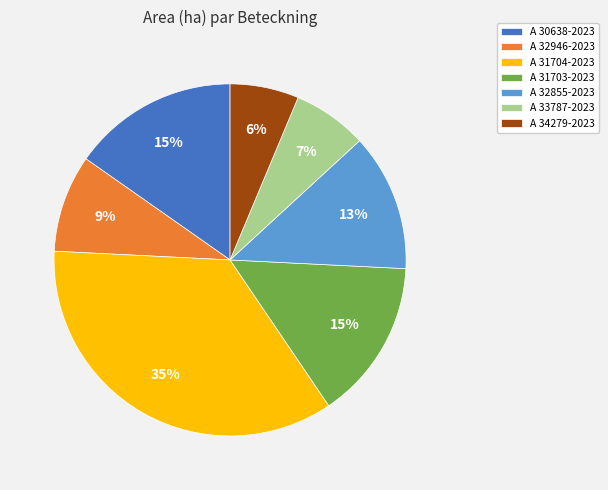

Which has a higher value, A 31704-2023 or A 32855-2023?

A 31704-2023